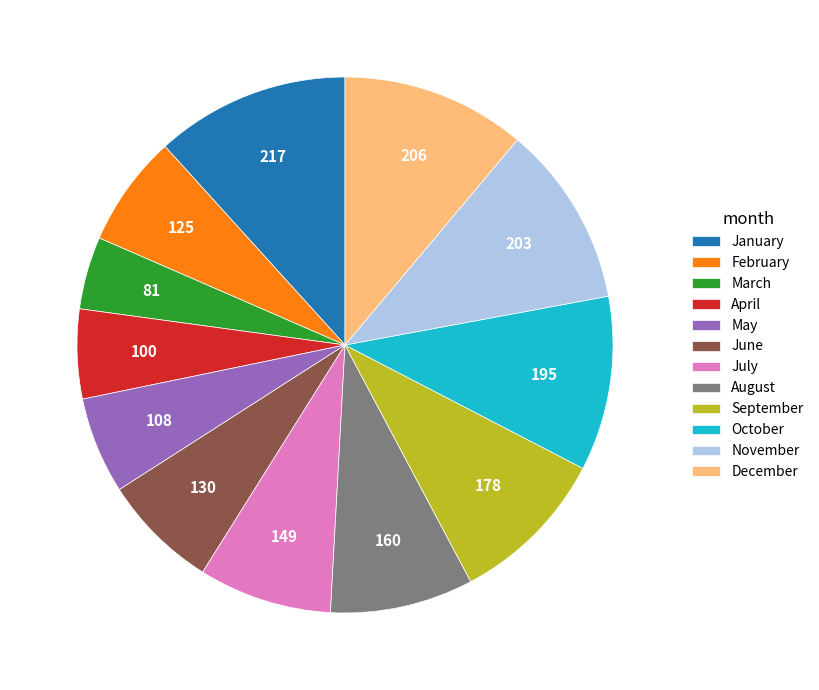

Which has a higher value, August or February?

August